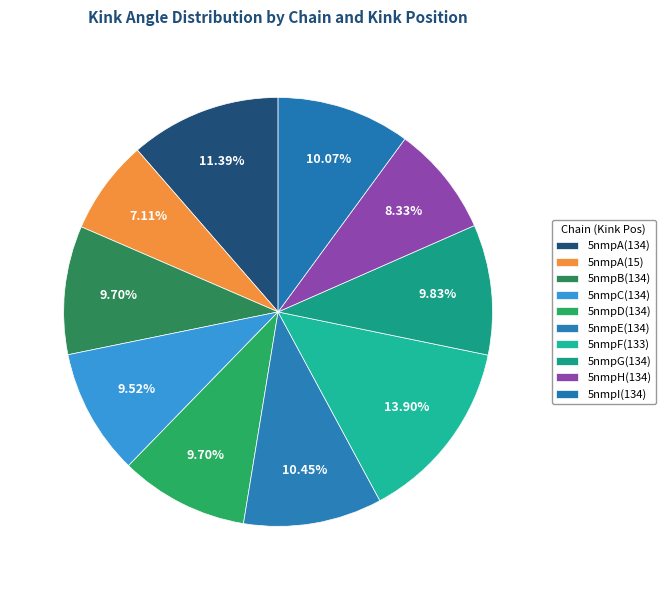

How many slices are in this pie chart?

10